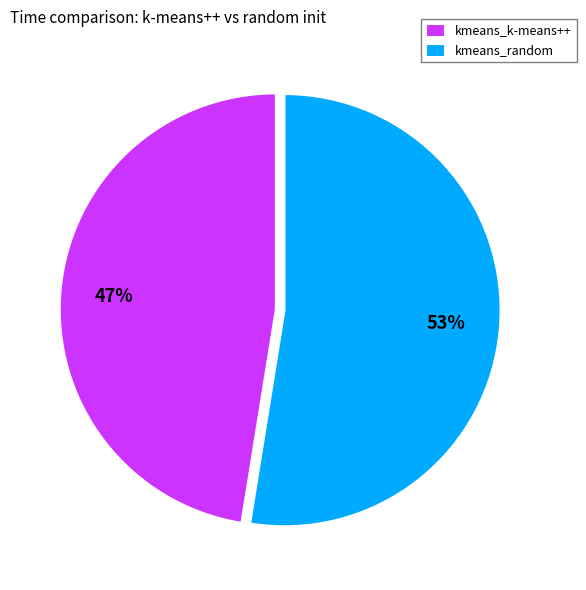

How many segments does this pie chart have?

2